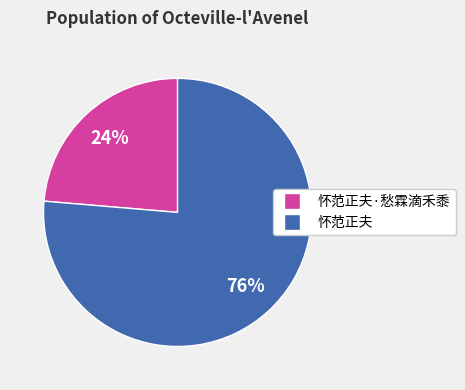

Is there a majority slice in this chart?

Yes